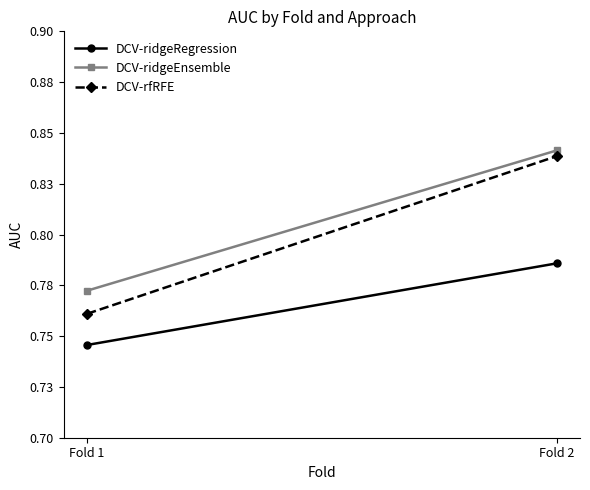

Which category has the lowest value in the DCV-rfRFE series?

Fold 1